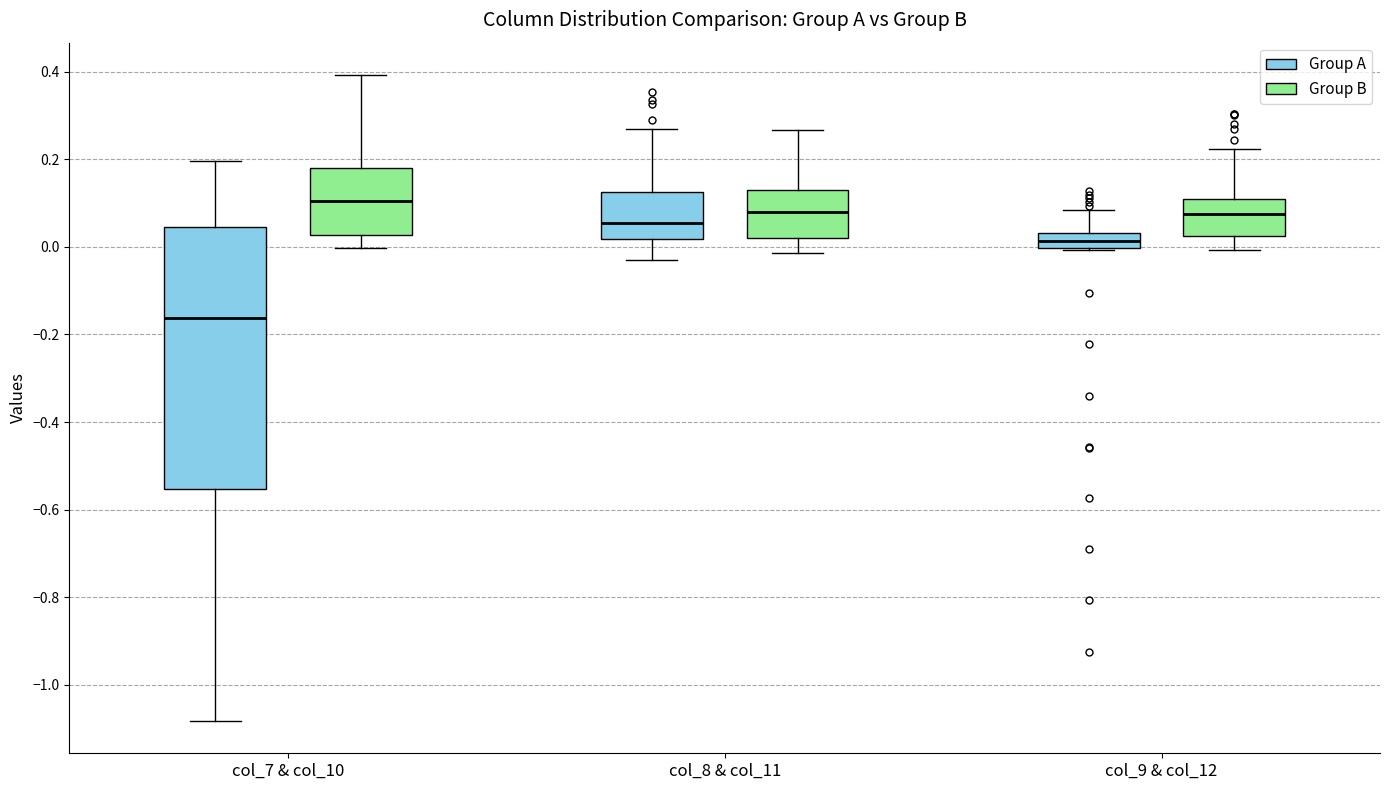

Reading left to right, read every box against the y-axis: the position of its median line, the range the box covers, and the ends of its whiskers. The values are not printed on the chart, so give them approximately, as read against the axis.

col_7 & col_10 (Group A): median -0.16, box -0.56 to 0.04, whiskers -1.08 to 0.20
col_7 & col_10 (Group B): median 0.10, box 0.02 to 0.18, whiskers 0.00 to 0.40
col_8 & col_11 (Group A): median 0.06, box 0.02 to 0.12, whiskers -0.02 to 0.26
col_8 & col_11 (Group B): median 0.08, box 0.02 to 0.12, whiskers -0.02 to 0.26
col_9 & col_12 (Group A): median 0.02, box 0.00 to 0.04, whiskers 0.00 to 0.08
col_9 & col_12 (Group B): median 0.08, box 0.02 to 0.10, whiskers 0.00 to 0.22